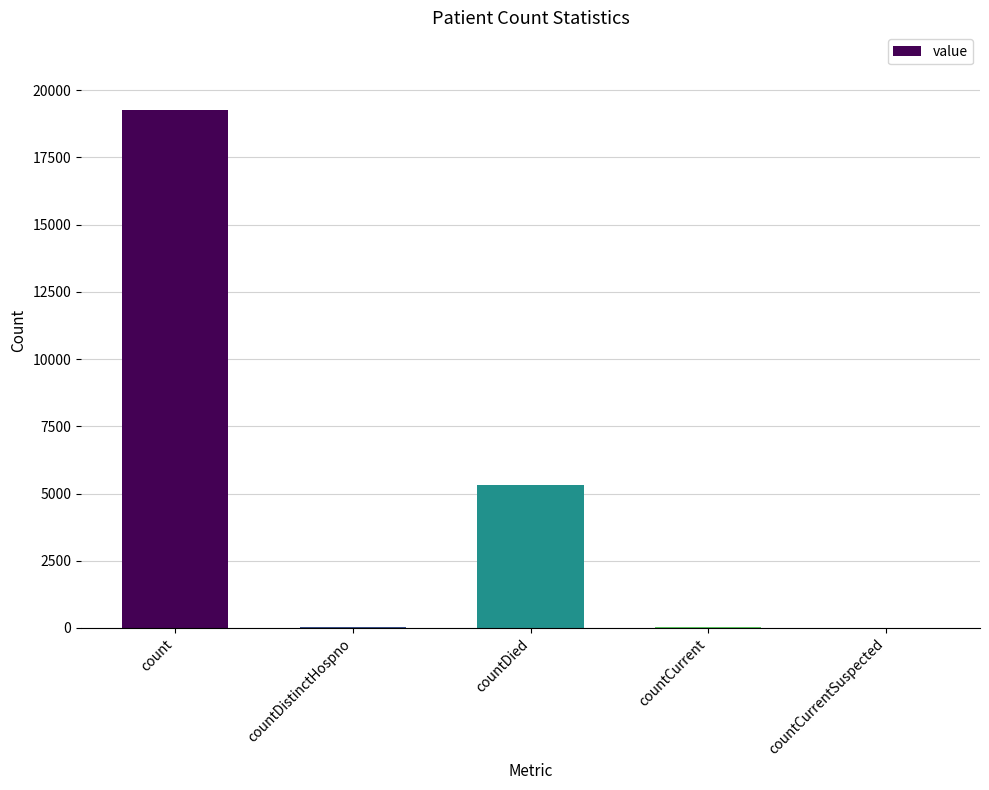

The chart shows a value of -13161 at countCurrentSuspected. True or false?

False